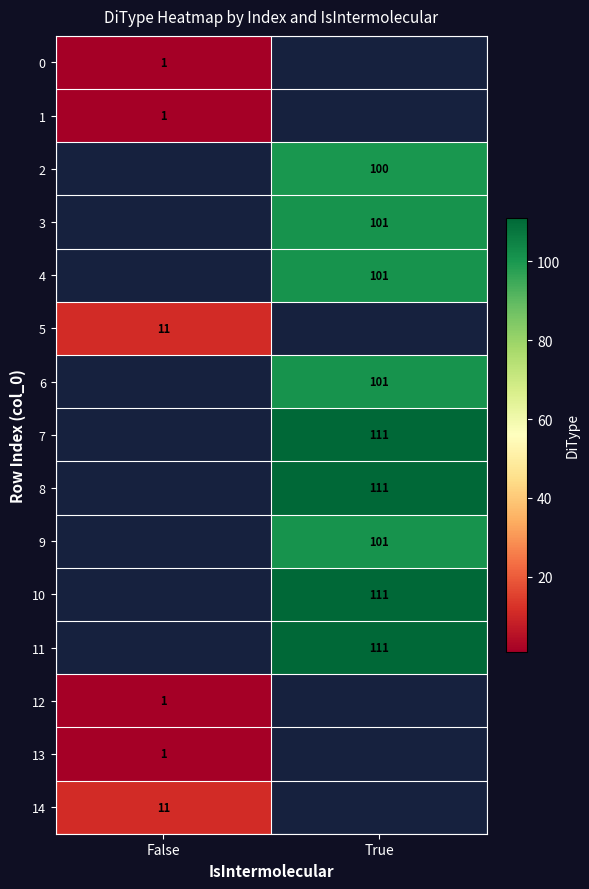

Count the number of categories in the chart.

2